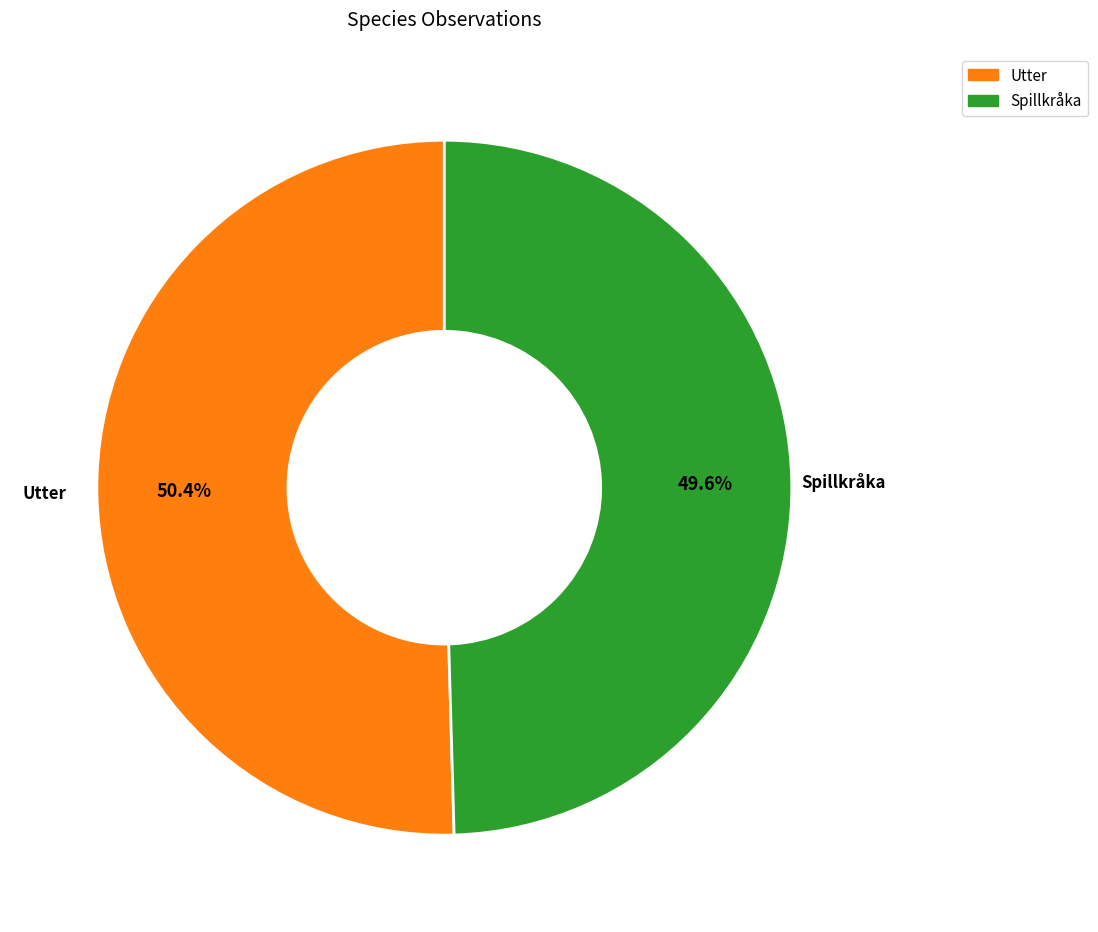

Which has a higher value, Spillkråka or Utter?

Utter